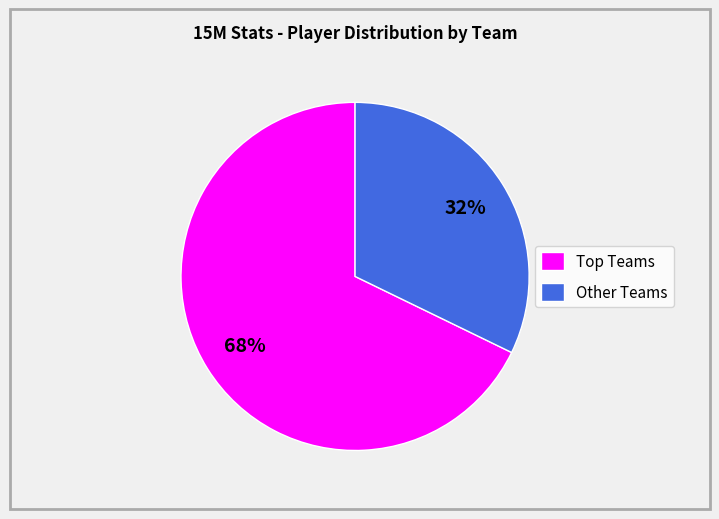

Rank the categories by value from lowest to highest.

Other Teams, Top Teams